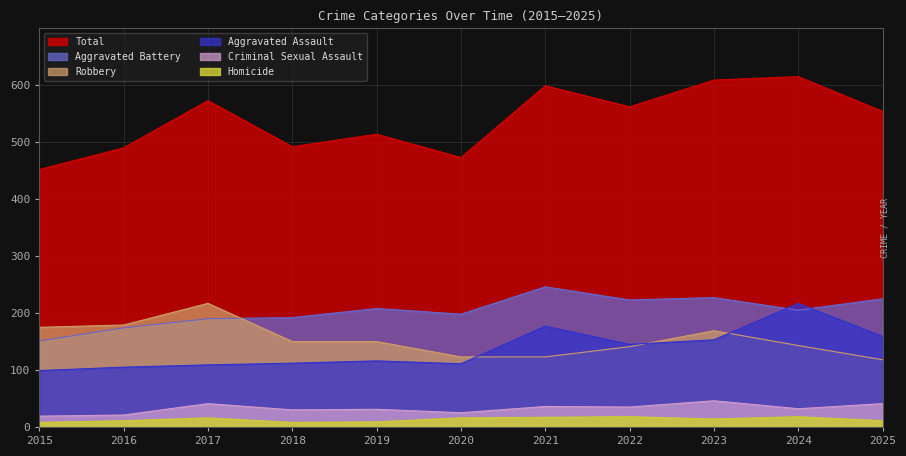

How many lines are shown in the chart?

6